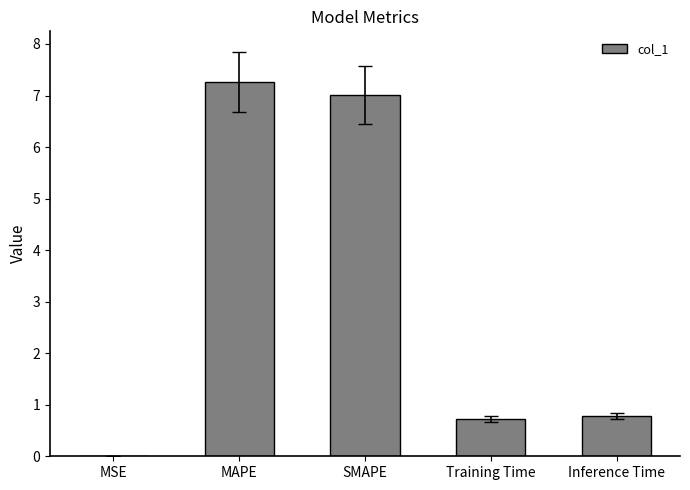

The value at Inference Time is 0.8. True or false?

True